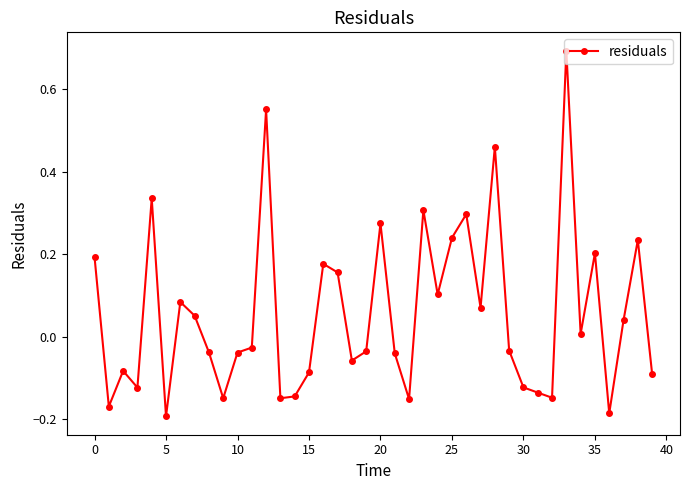

True or false: the data has more than 1 interior local peaks.

True